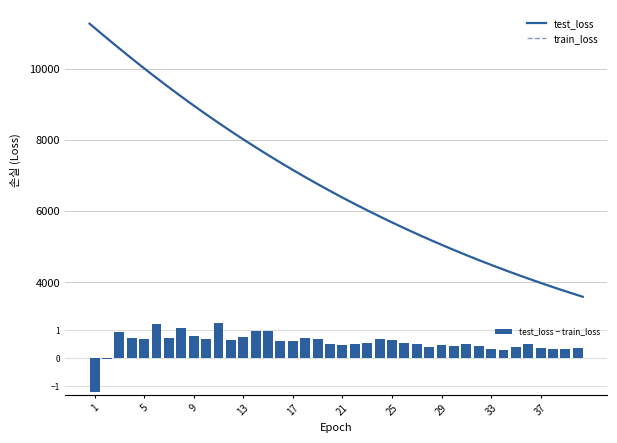

How many groups of bars are there?

40